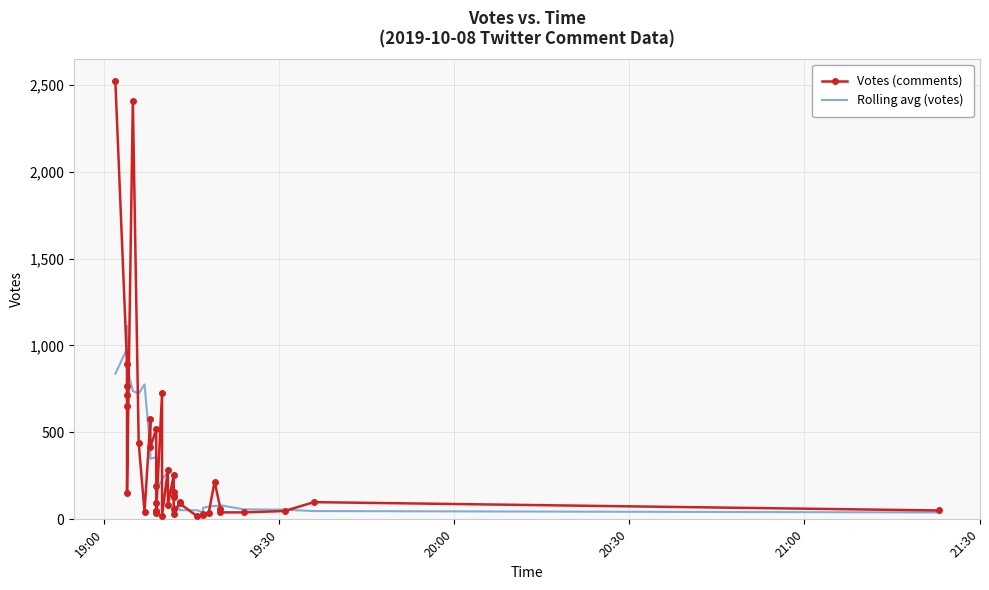

Which category has the highest value across all series?

19:00